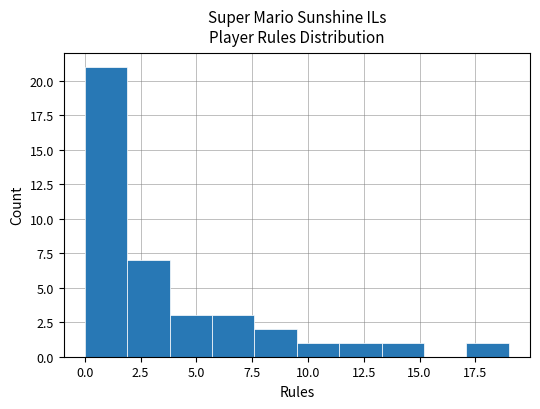

Around what value on the x-axis is the tallest bar? Give the approximate position of its centre, as read against the axis.

1.0